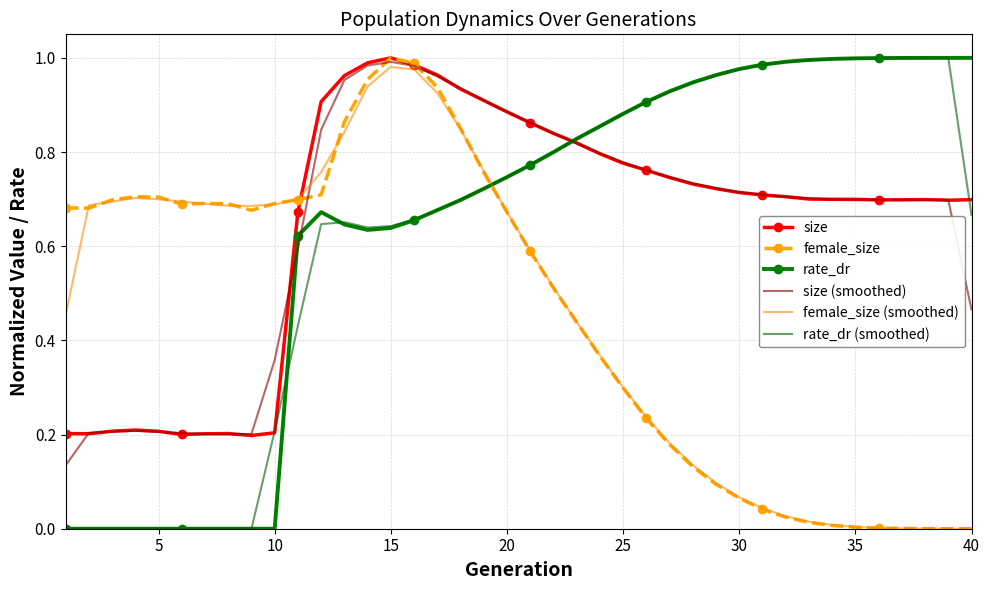

Reading left to right, transcribe all the data shown in this chart.

size: 0.2	0.2	0.2	0.2	0.2	0.2	0.2	0.2	0.2	0.2	0.7	0.9	1.0	1.0	1.0	1.0	1.0	0.9	0.9	0.9	0.9	0.8	0.8	0.8	0.8	0.8	0.7	0.7	0.7	0.7	0.7	0.7	0.7	0.7	0.7	0.7	0.7	0.7	0.7	0.7
female_size: 0.7	0.7	0.7	0.7	0.7	0.7	0.7	0.7	0.7	0.7	0.7	0.7	0.9	1.0	1.0	1.0	0.9	0.9	0.8	0.7	0.6	0.5	0.4	0.4	0.3	0.2	0.2	0.1	0.1	0.1	0.0	0.0	0.0	0.0	0.0	0.0	0.0	0.0	0.0	0.0
rate_dr: 0.0	0.0	0.0	0.0	0.0	0.0	0.0	0.0	0.0	0.0	0.6	0.7	0.6	0.6	0.6	0.7	0.7	0.7	0.7	0.7	0.8	0.8	0.8	0.9	0.9	0.9	0.9	0.9	1.0	1.0	1.0	1.0	1.0	1.0	1.0	1.0	1.0	1.0	1.0	1.0
size (smoothed): 0.1	0.2	0.2	0.2	0.2	0.2	0.2	0.2	0.2	0.4	0.6	0.8	1.0	1.0	1.0	1.0	1.0	0.9	0.9	0.9	0.9	0.8	0.8	0.8	0.8	0.8	0.7	0.7	0.7	0.7	0.7	0.7	0.7	0.7	0.7	0.7	0.7	0.7	0.7	0.5
female_size (smoothed): 0.5	0.7	0.7	0.7	0.7	0.7	0.7	0.7	0.7	0.7	0.7	0.8	0.8	0.9	1.0	1.0	0.9	0.8	0.8	0.7	0.6	0.5	0.4	0.4	0.3	0.2	0.2	0.1	0.1	0.1	0.0	0.0	0.0	0.0	0.0	0.0	0.0	0.0	0.0	0.0
rate_dr (smoothed): 0.0	0.0	0.0	0.0	0.0	0.0	0.0	0.0	0.0	0.2	0.4	0.6	0.7	0.6	0.6	0.7	0.7	0.7	0.7	0.7	0.8	0.8	0.8	0.9	0.9	0.9	0.9	0.9	1.0	1.0	1.0	1.0	1.0	1.0	1.0	1.0	1.0	1.0	1.0	0.7